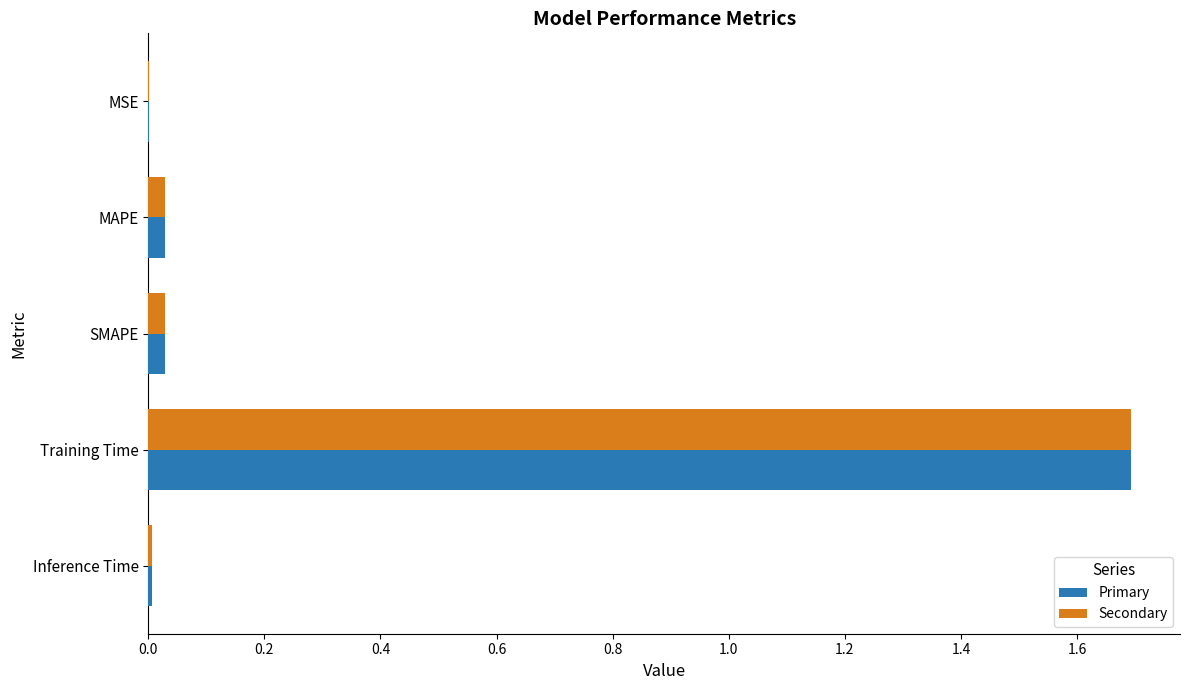

What is the approximate value of Secondary at Training Time?

1.7